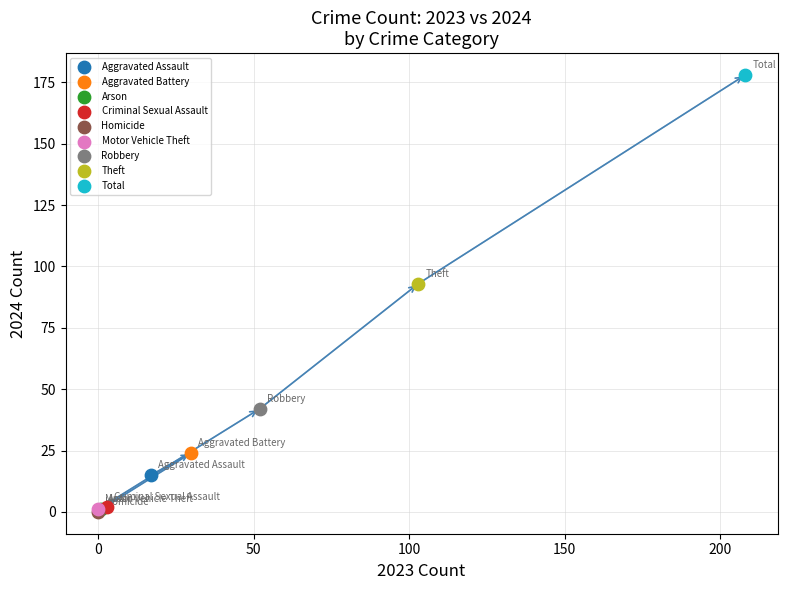

What are all the series names shown in the legend?

Aggravated Assault, Aggravated Battery, Arson, Criminal Sexual Assault, Homicide, Motor Vehicle Theft, Robbery, Theft, Total